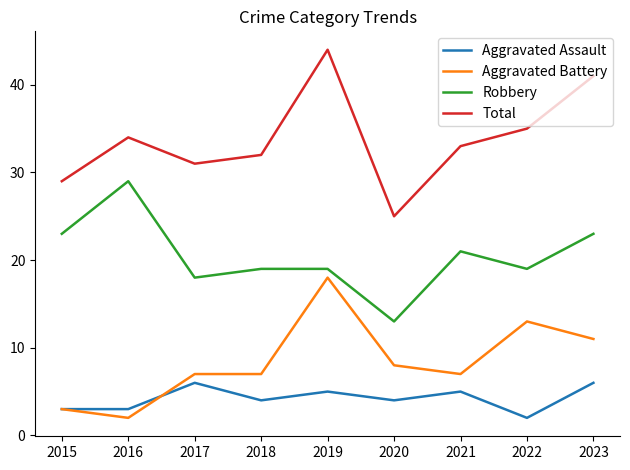

At which label does Robbery first exceed 19?

2015